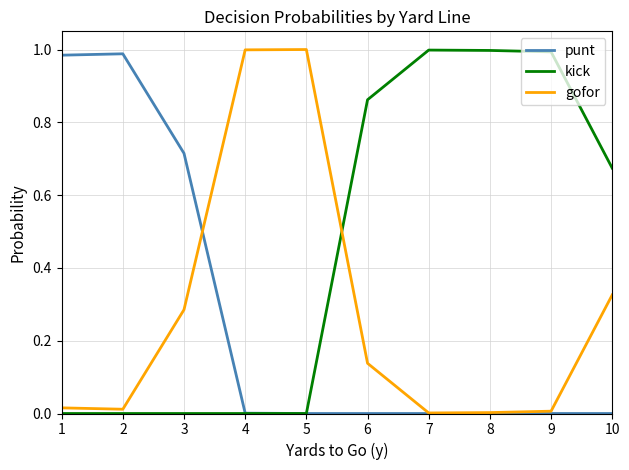

The kick series shows 0.0 at 2. True or false?

True